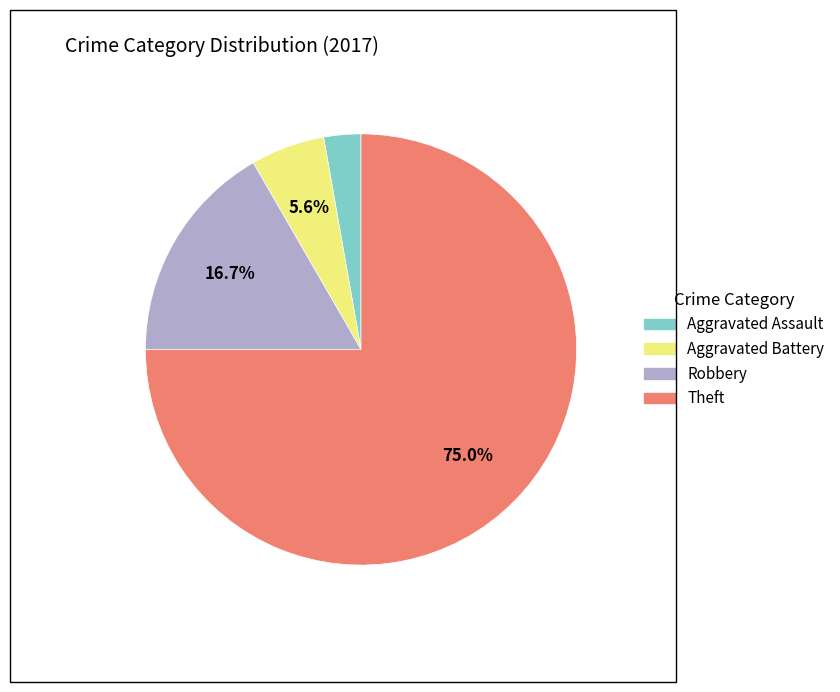

Which category has the biggest portion of the pie?

Theft